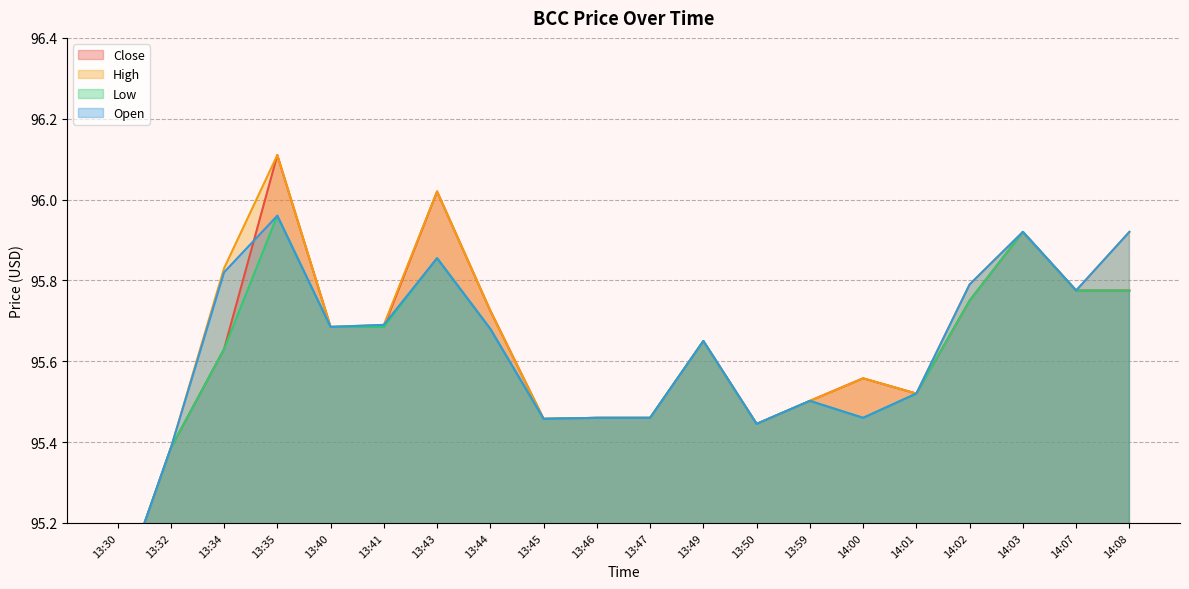

Where is Close nearest to the value 95?

13:30